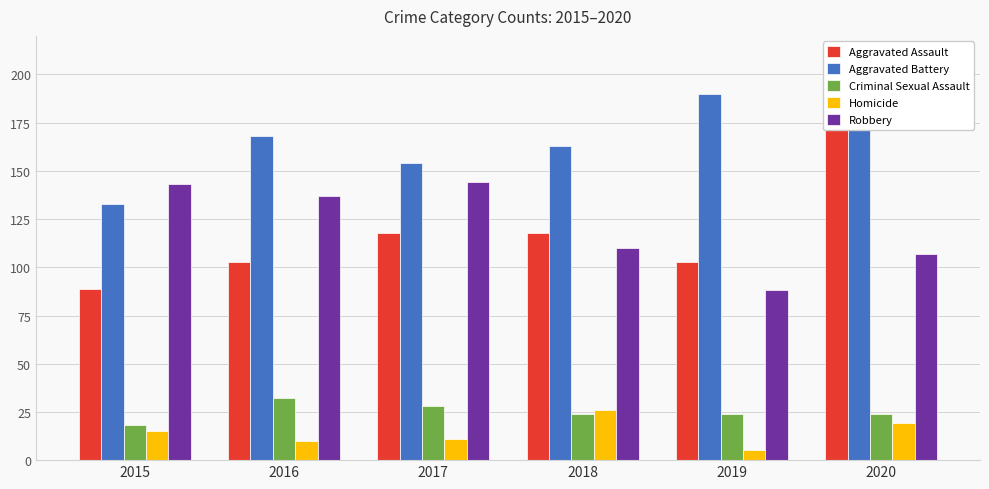

How many bars are there in total?

30